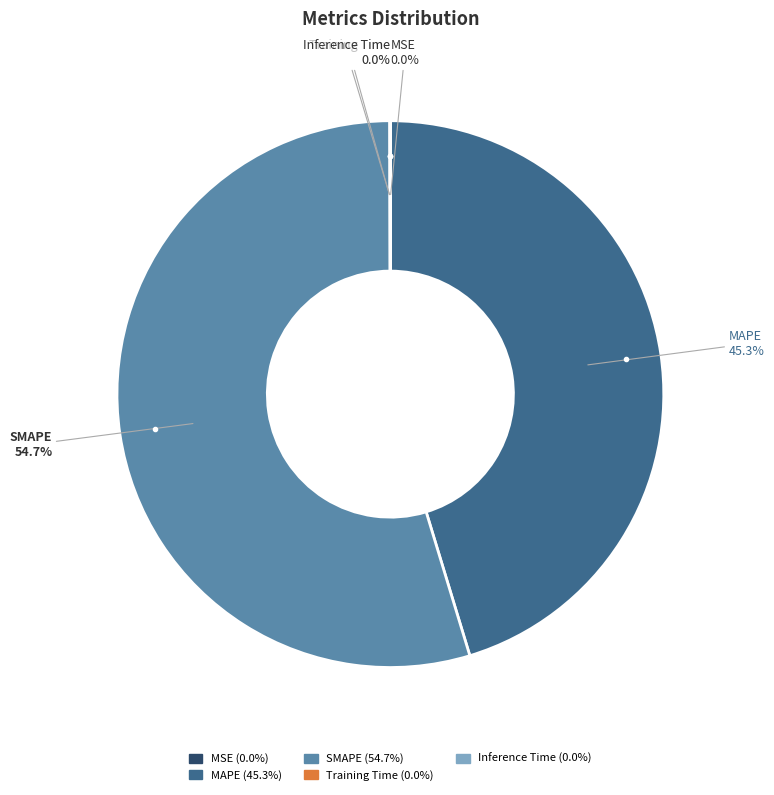

Does any single category account for the majority?

Yes